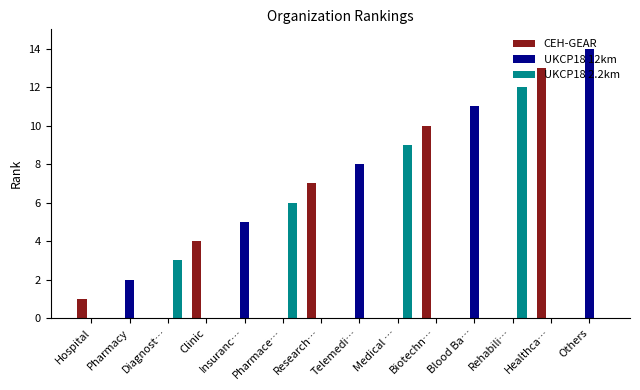

What is the total value across all series at Pharmace…?

6